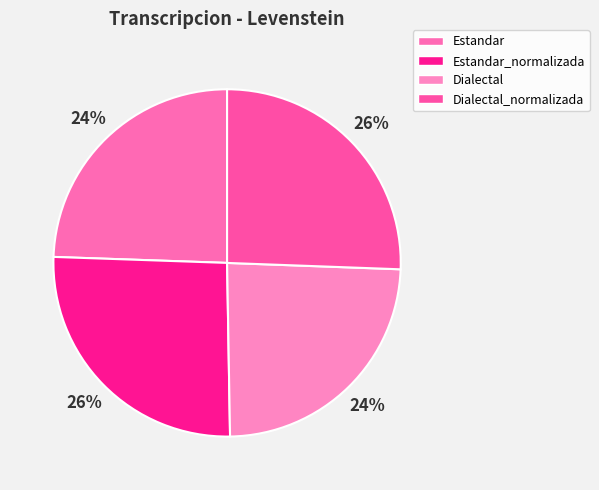

What is the ratio of the value at Estandar_normalizada to the value at Estandar?

1.1